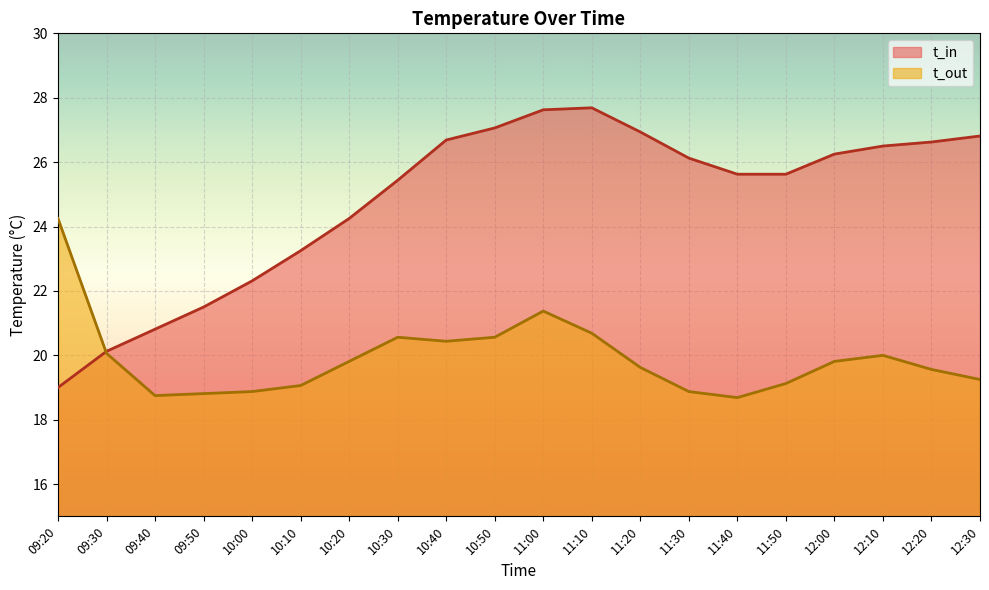

At which category does t_in reach its first local peak?

11:10